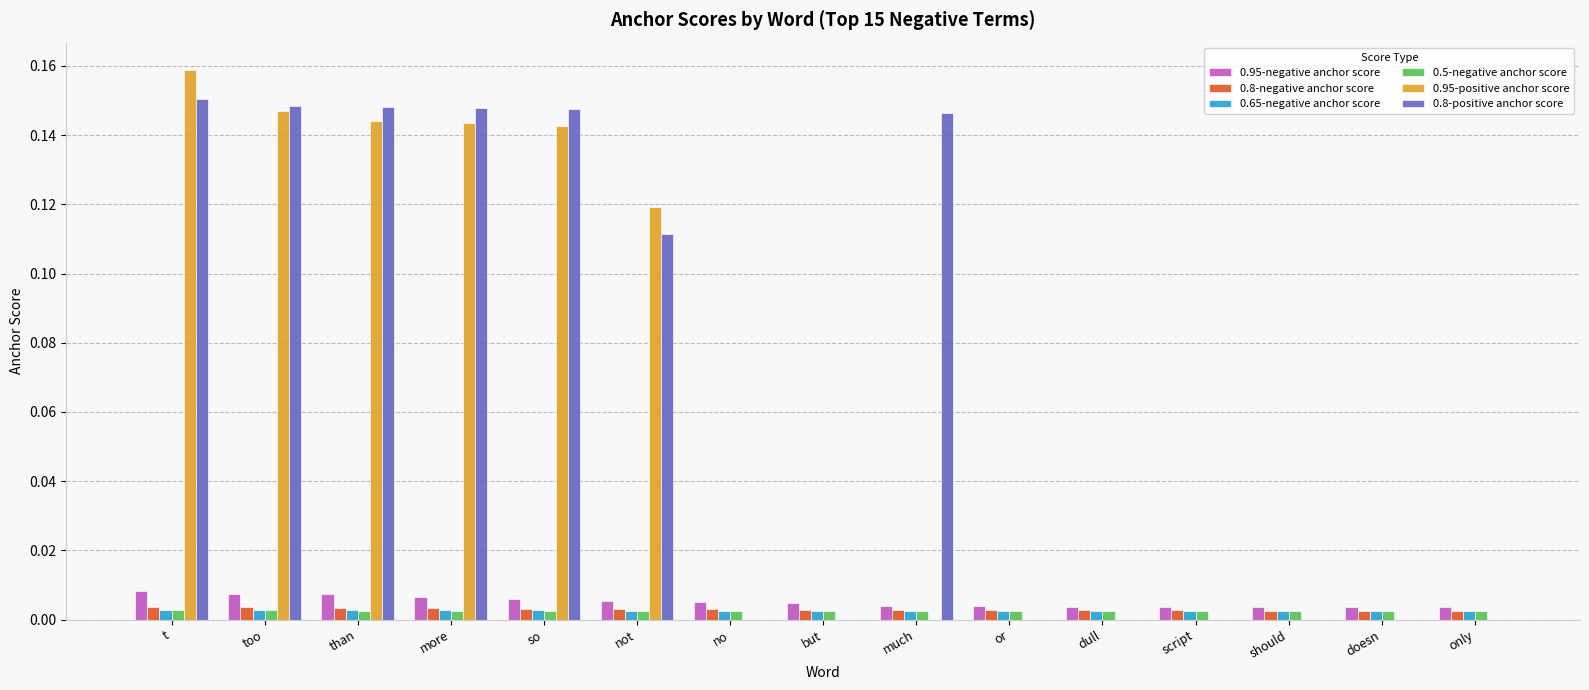

The 0.95-positive anchor score series shows 0.0 at only. True or false?

True